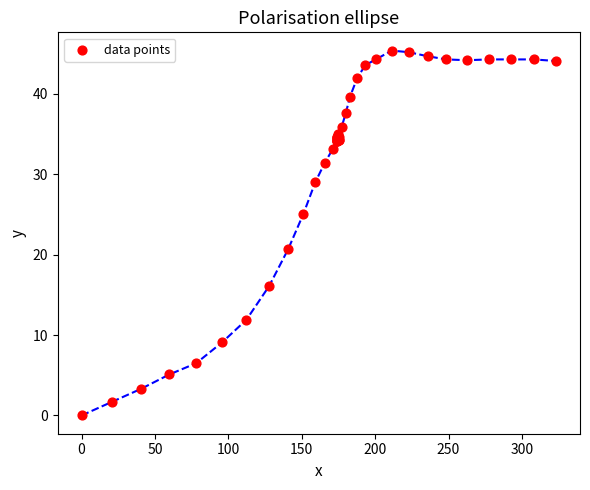

What Y value in the scatter plot is closest to 22?

20.7